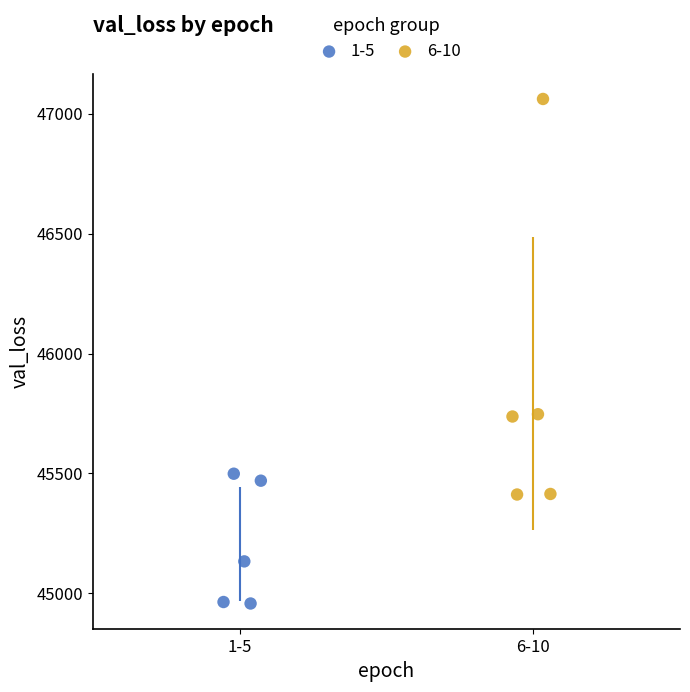

What are all the series names shown in the legend?

1-5, 6-10